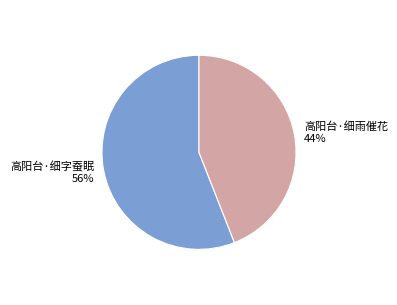

Is there any slice that represents more than half of the pie?

Yes